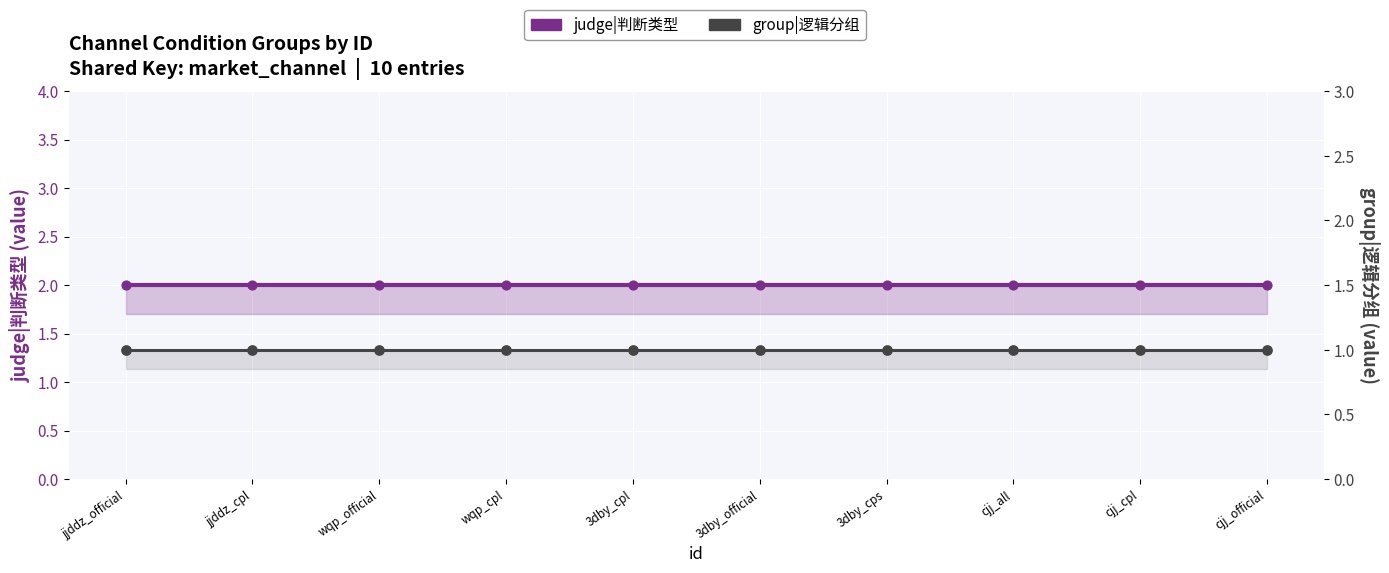

At how many categories does at least one series exceed 1?

10